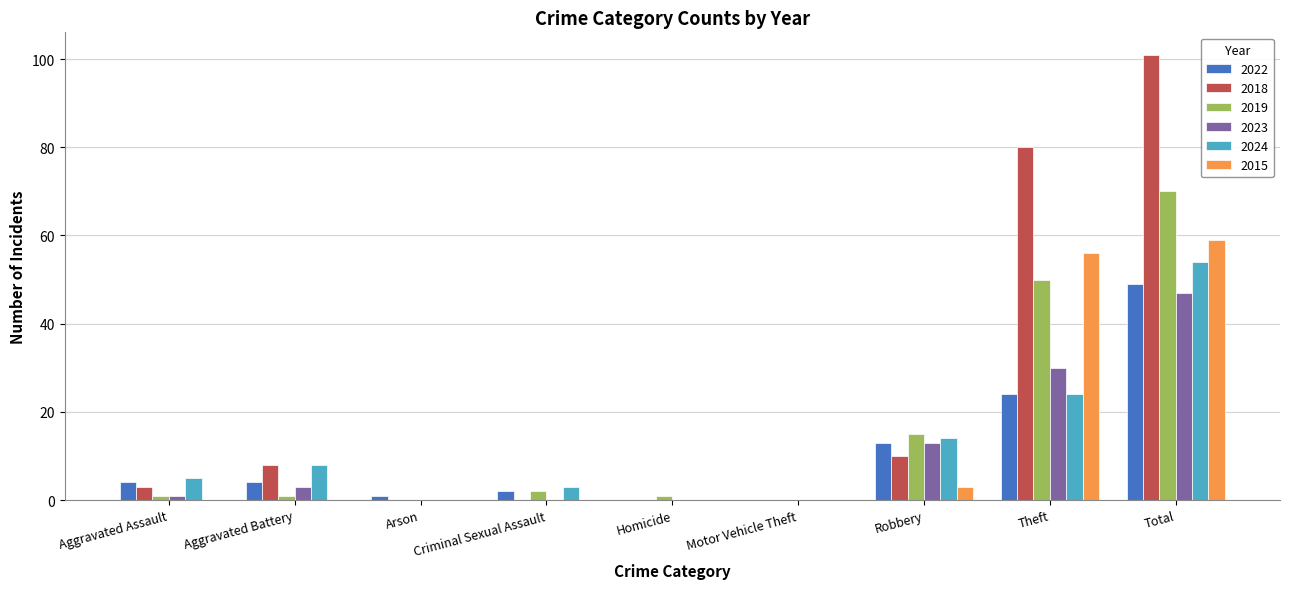

Does the chart contain stacked bars?

No